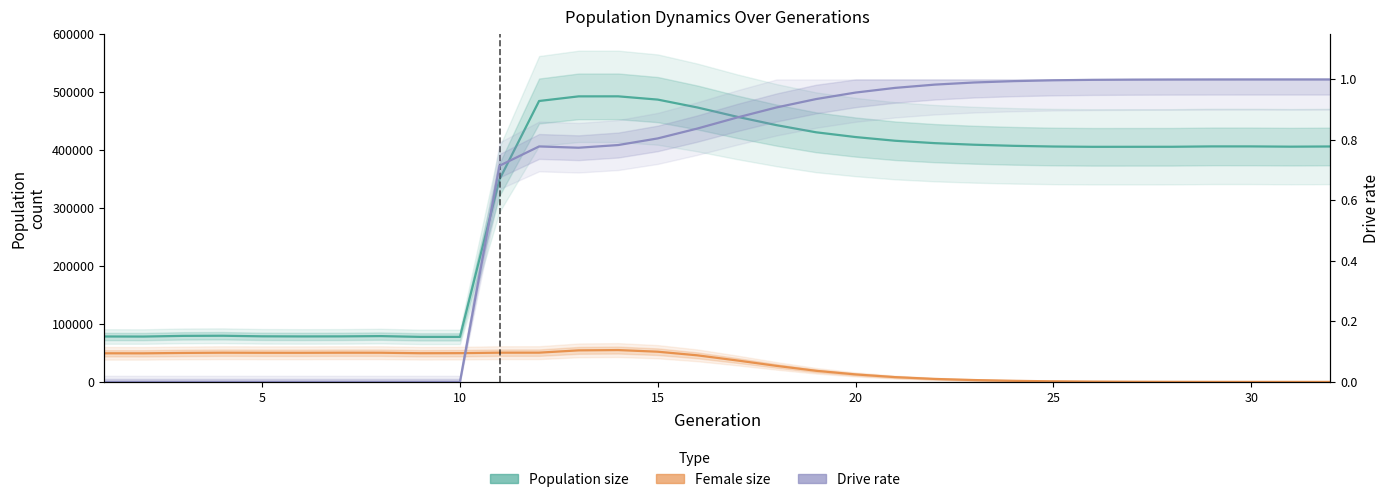

What is the difference between the highest and lowest values at 20?

78671.0